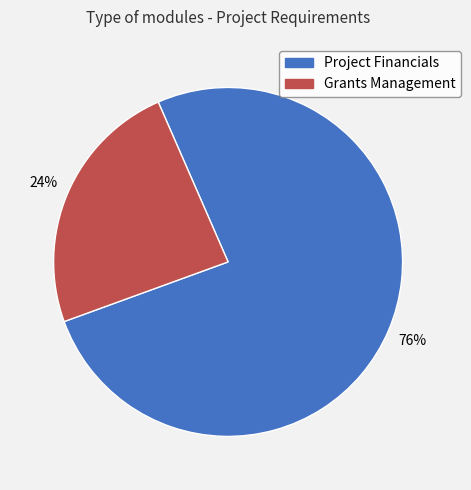

Count the number of slices in the pie.

2